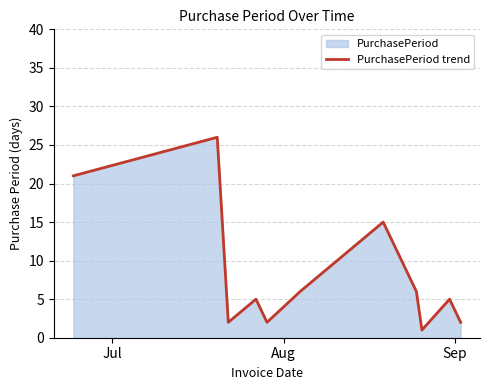

Reading left to right, transcribe all the data shown in this chart.

21	26	2	5	2	6	15	6	1	5	2